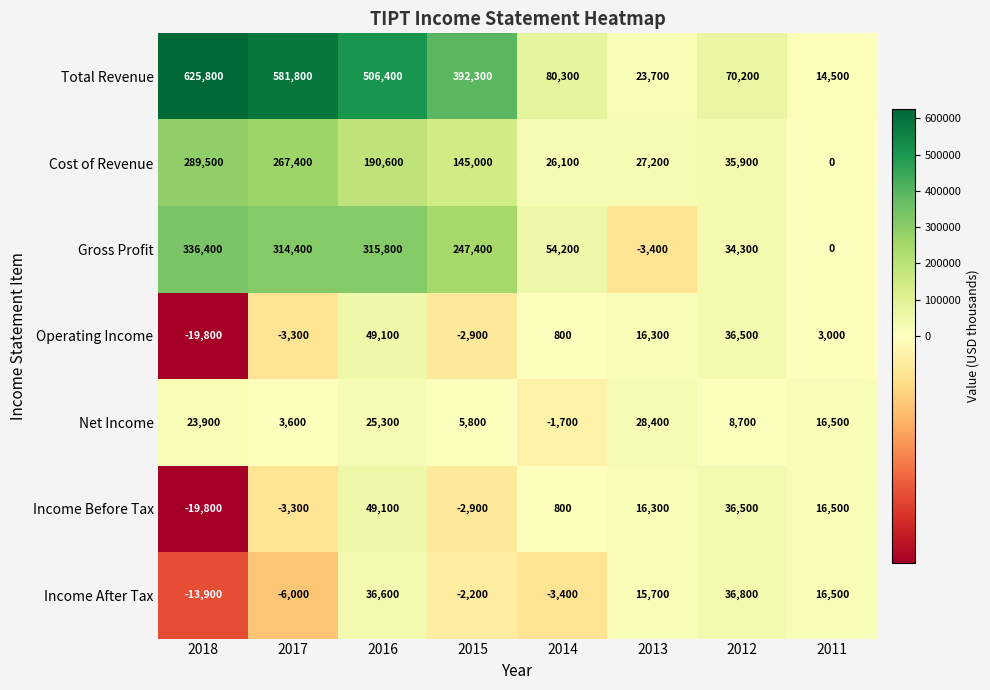

At which label is Cost of Revenue closest to 144750?

2015